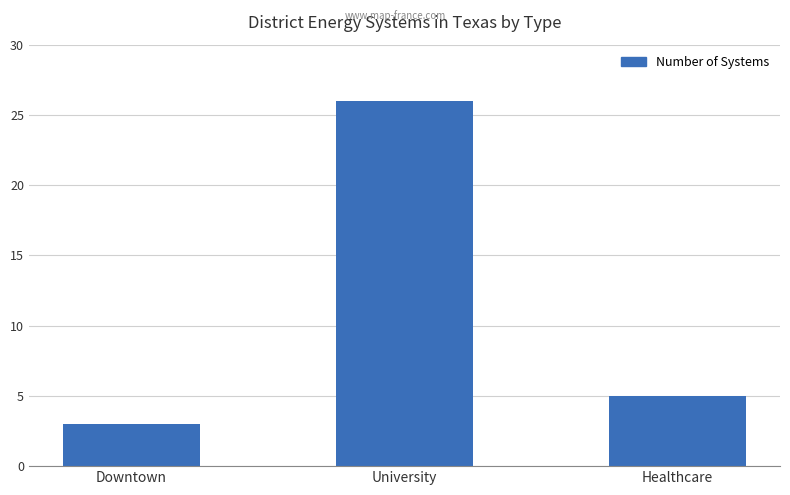

What is the difference between the values at Downtown and University?

23